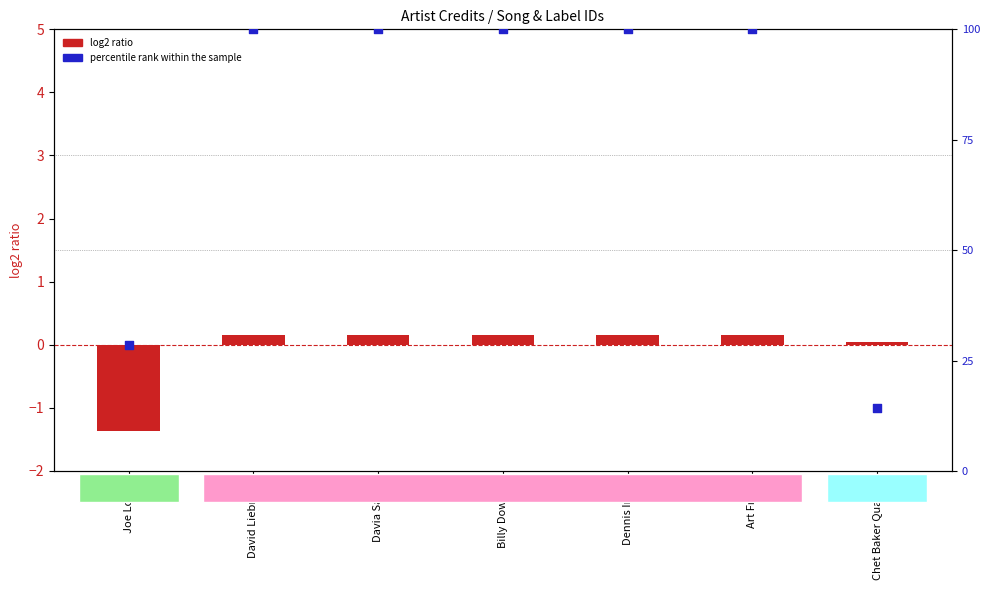

What are all the series names shown in the legend?

log2 ratio, percentile rank within the sample